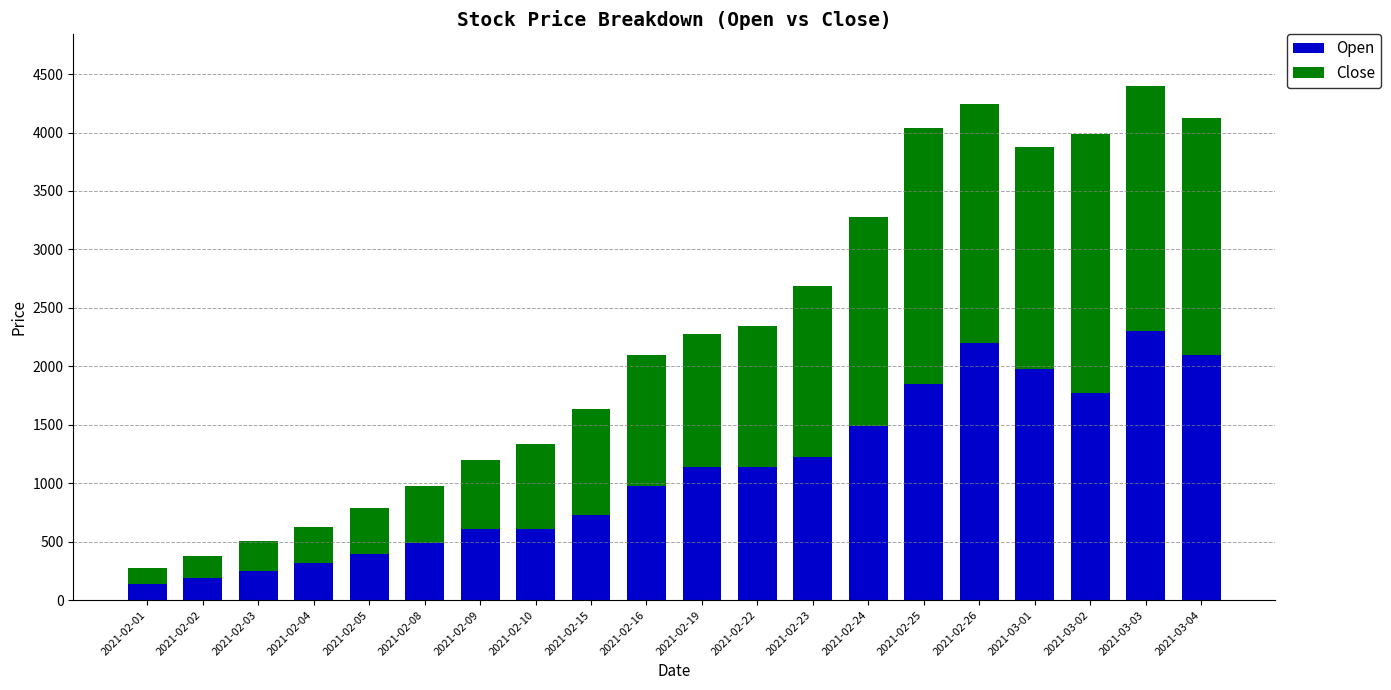

What is the average value of the Open series?

1094